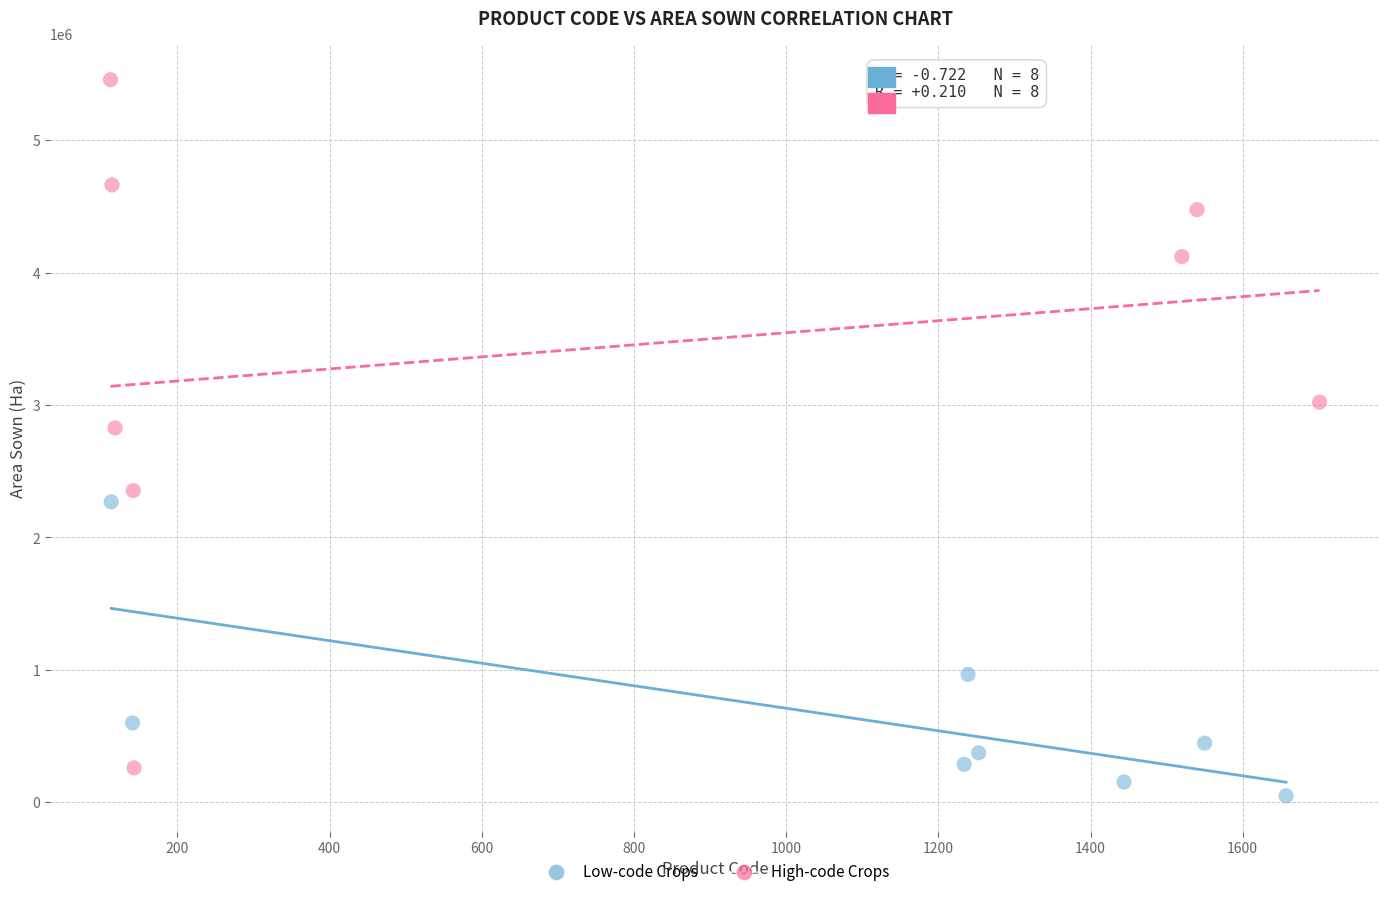

Which series contains the highest Y value?

High-code Crops